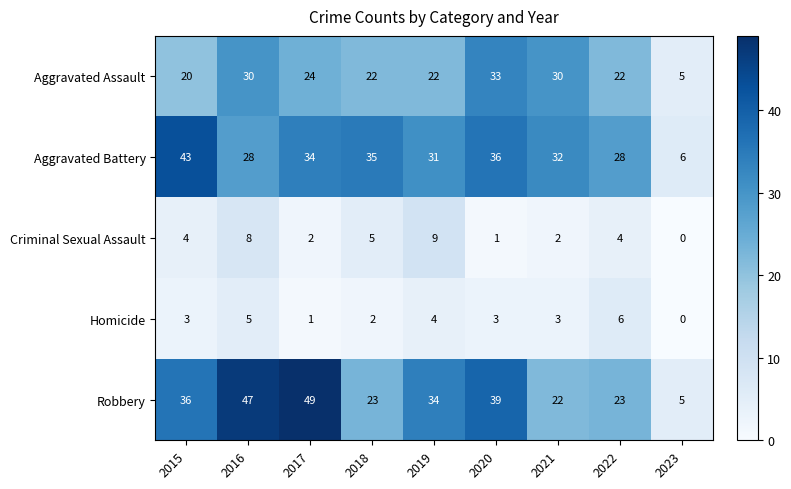

Is it true that Criminal Sexual Assault equals 0 at 2023?

True